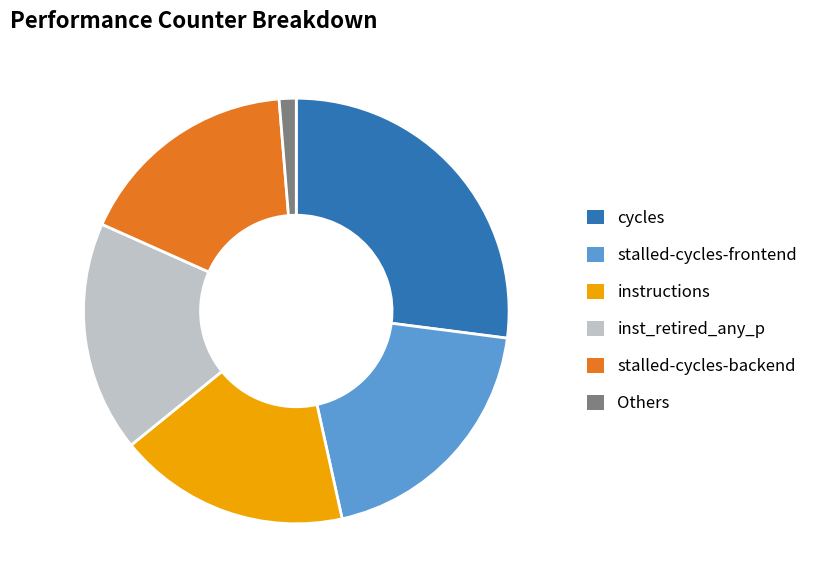

Which category has the biggest portion of the pie?

cycles